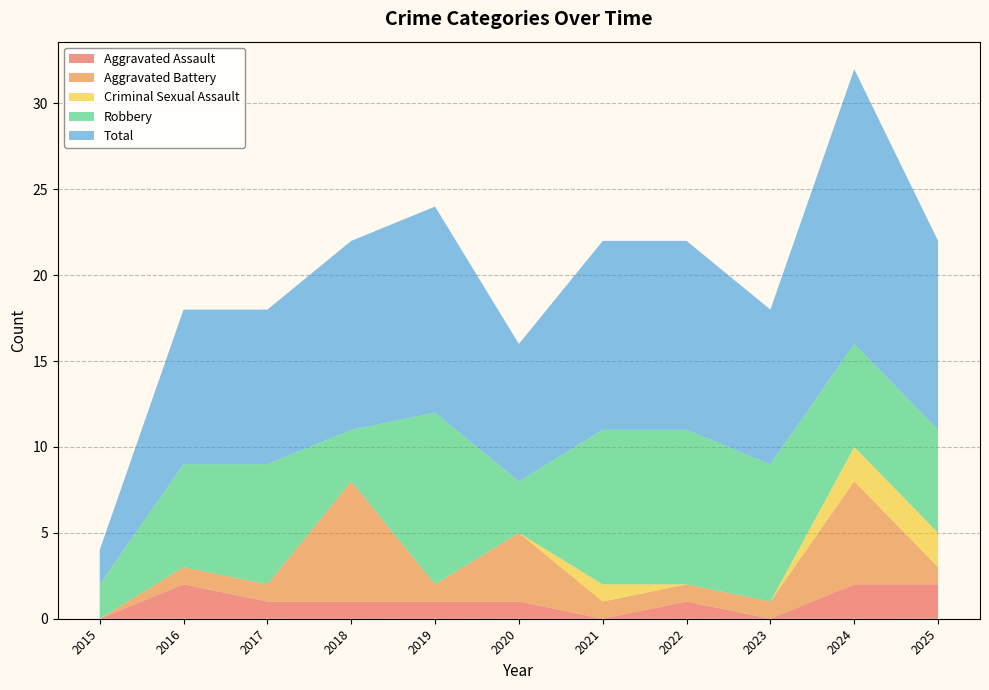

Reading right to left, transcribe all the data shown in this chart.

Aggravated Assault: 2025=2	2024=2	2023=0	2022=1	2021=0	2020=1	2019=1	2018=1	2017=1	2016=2	2015=0
Aggravated Battery: 2025=1	2024=6	2023=1	2022=1	2021=1	2020=4	2019=1	2018=7	2017=1	2016=1	2015=0
Criminal Sexual Assault: 2025=2	2024=2	2023=0	2022=0	2021=1	2020=0	2019=0	2018=0	2017=0	2016=0	2015=0
Robbery: 2025=6	2024=6	2023=8	2022=9	2021=9	2020=3	2019=10	2018=3	2017=7	2016=6	2015=2
Total: 2025=11	2024=16	2023=9	2022=11	2021=11	2020=8	2019=12	2018=11	2017=9	2016=9	2015=2